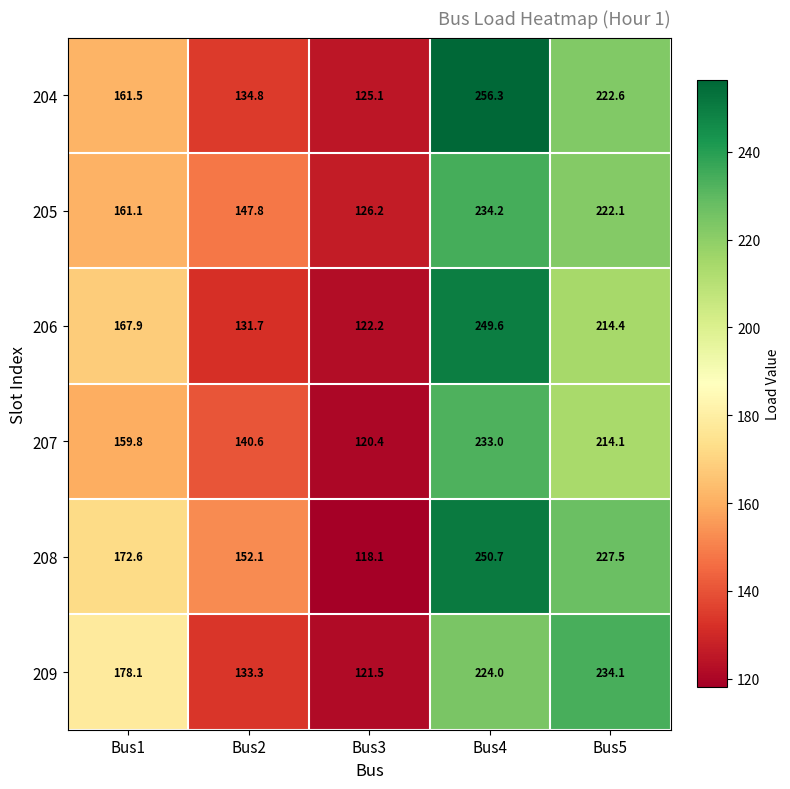

Which category has the highest value in the 205 series?

Bus4